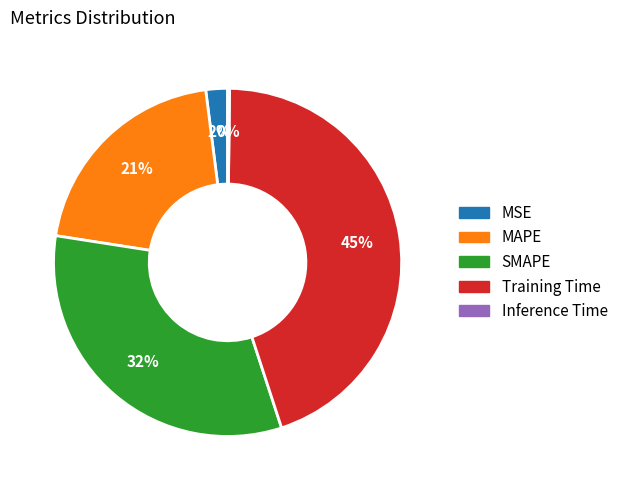

To the nearest percent, what is the average slice percentage?

20%